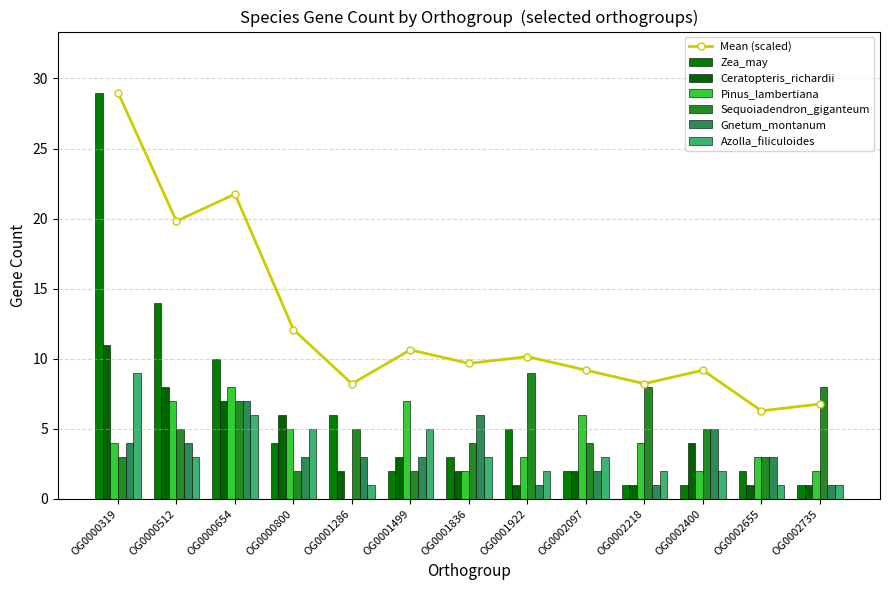

Are the bars horizontal?

No